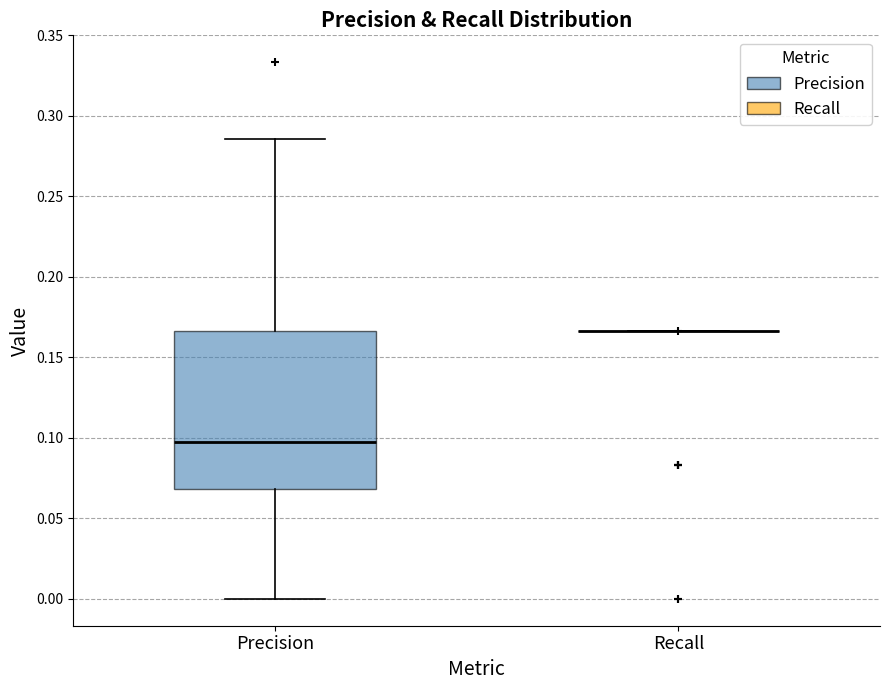

Reading left to right, read every box against the y-axis: the position of its median line, the range the box covers, and the ends of its whiskers. The values are not printed on the chart, so give them approximately, as read against the axis.

Precision: median 0.100, box 0.070 to 0.165, whiskers 0.000 to 0.285
Recall: box collapsed to a line at 0.165, whiskers 0.165 to 0.165